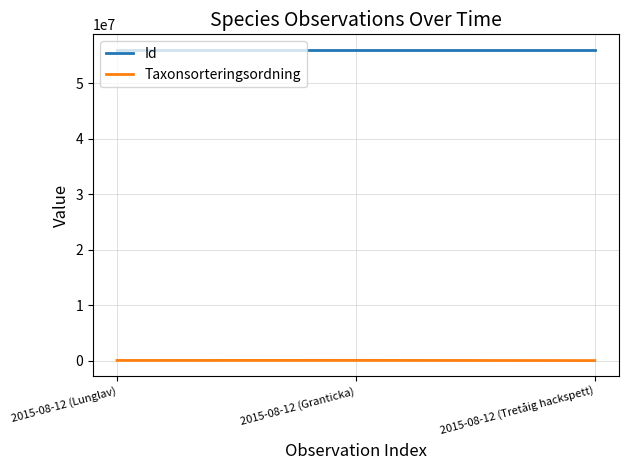

What is the lowest value of the Taxonsorteringsordning series?

56395